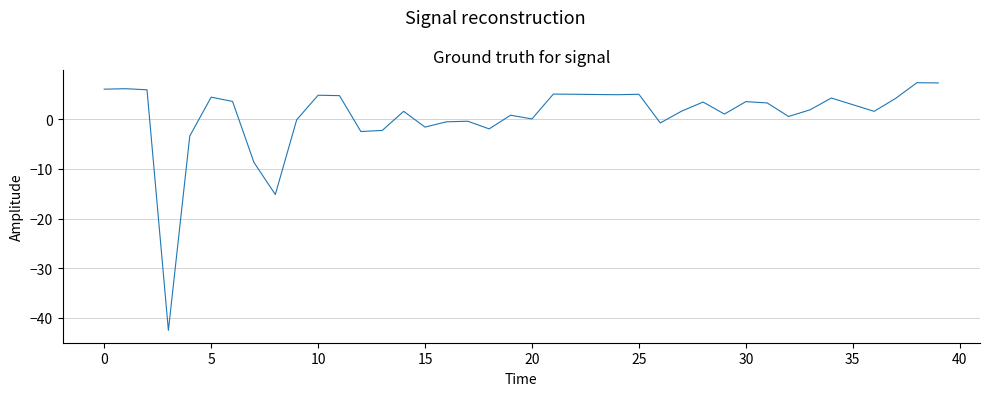

What is the smallest value displayed?

-42.5